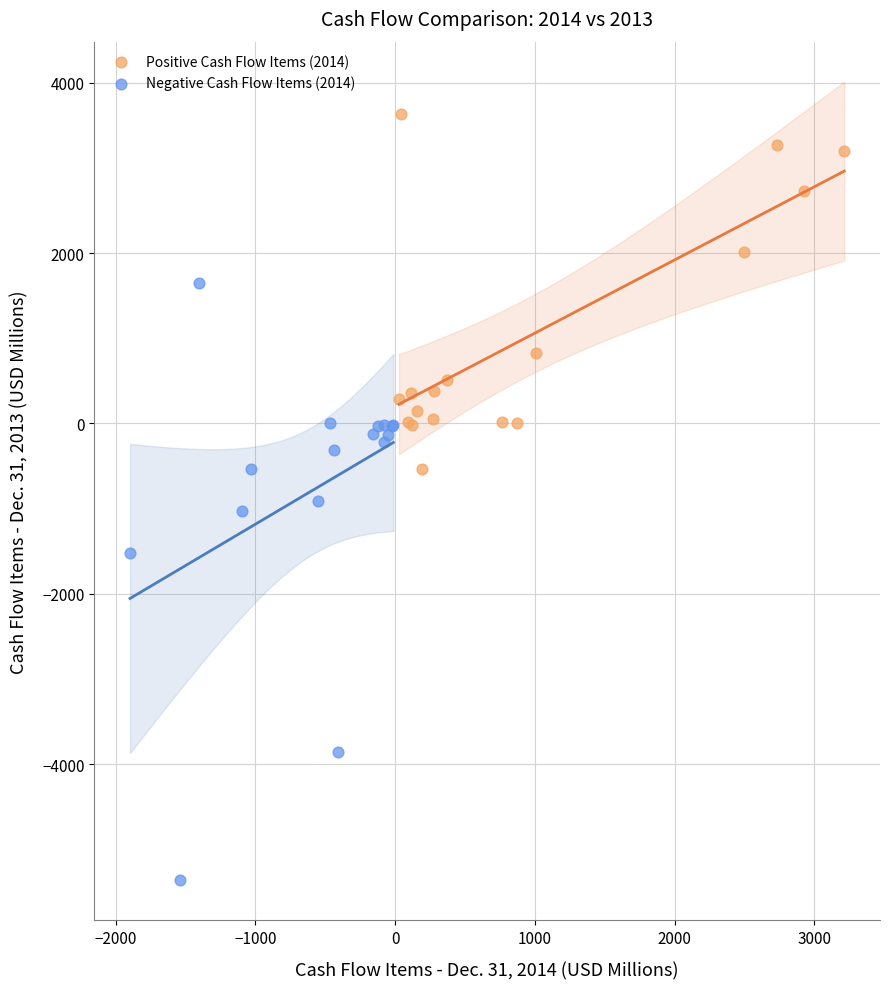

Which series has the widest spread of Y values?

Negative Cash Flow Items (2014)